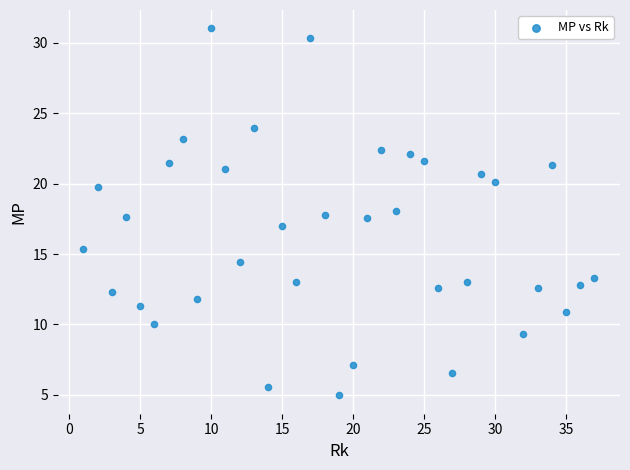

What is the range of X values (max minus min)?

36.0